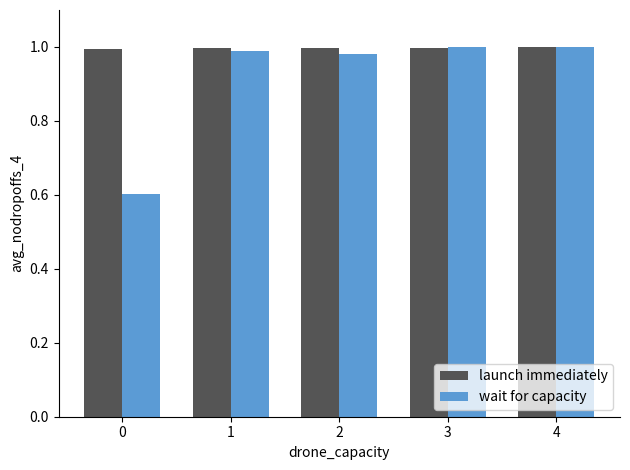

What is the sum of the wait for capacity values at 1 and 3?

2.0